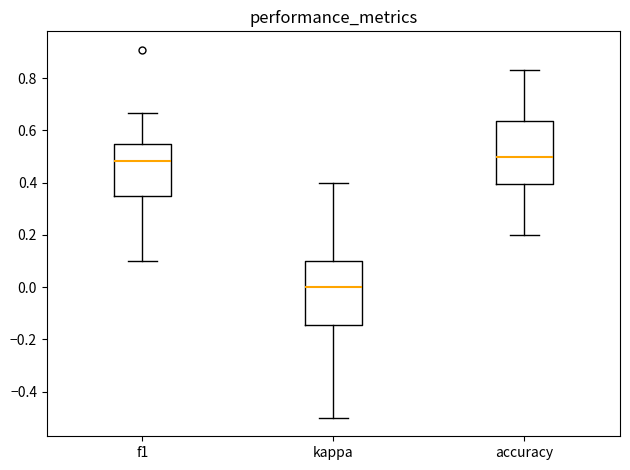

Which box has the lowest median line?

kappa